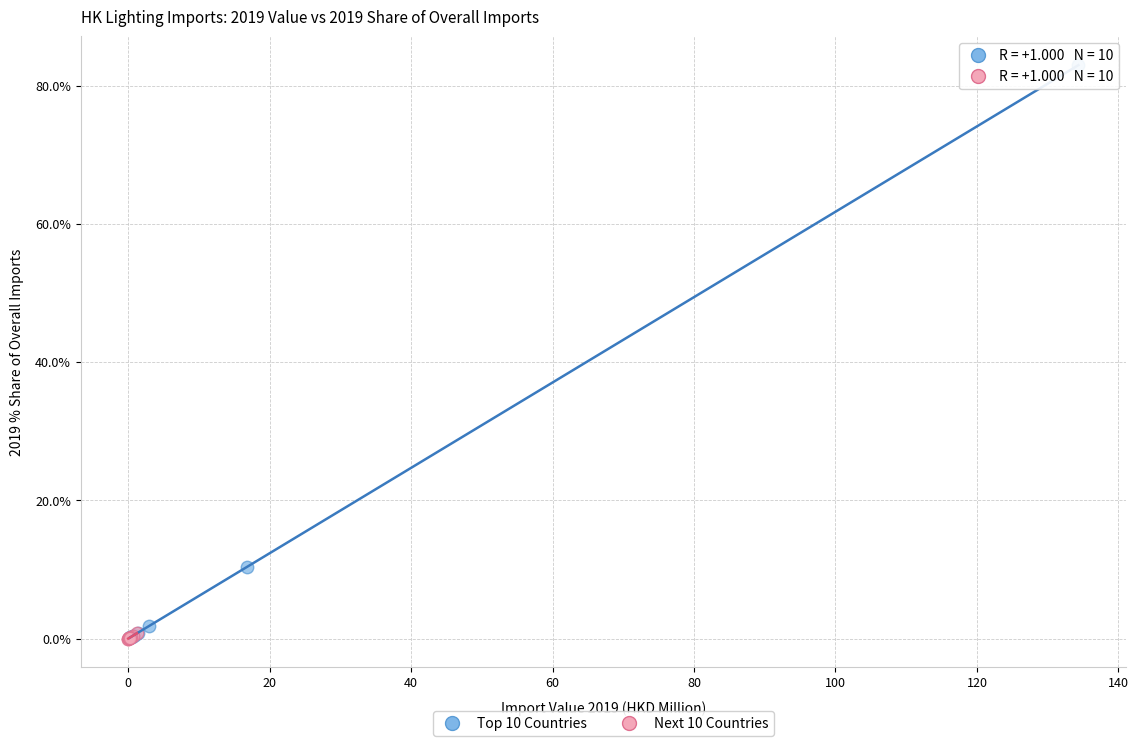

Which series has the largest Y range (max minus min)?

Top 10 Countries